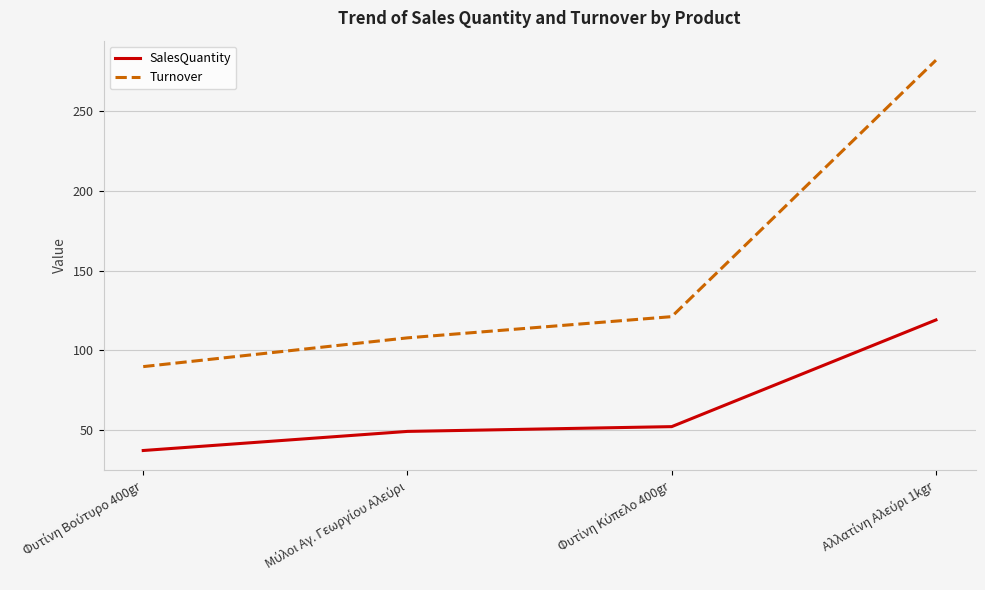

What is the minimum value for Turnover?

89.7